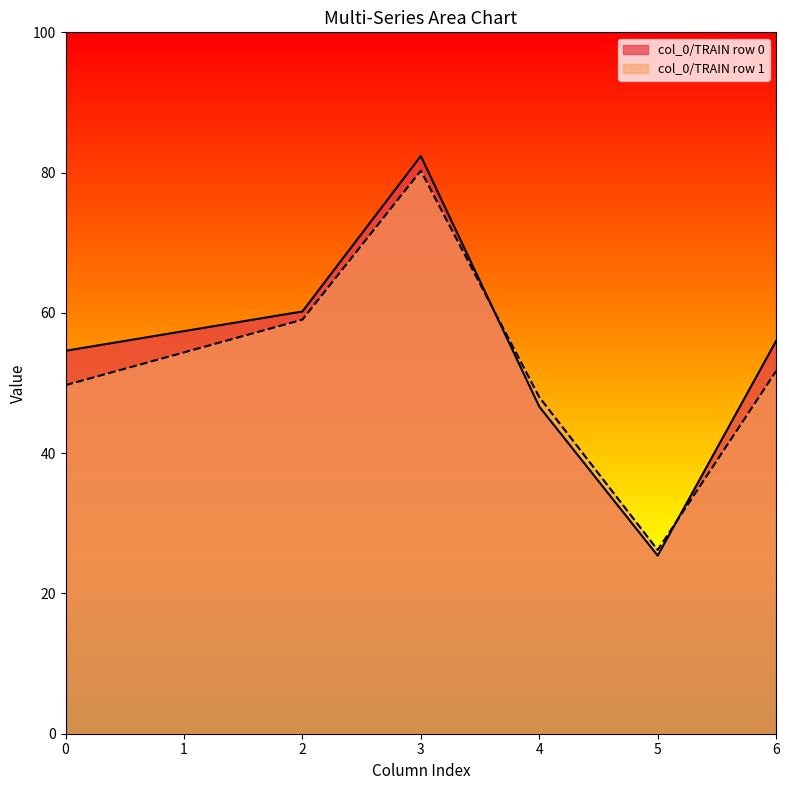

At which label does col_0/TRAIN row 1 reach its peak?

3